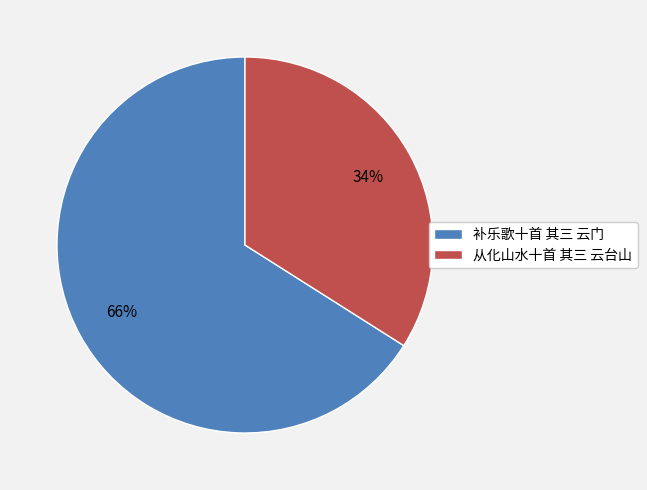

To the nearest percent, what is the average slice percentage?

50%